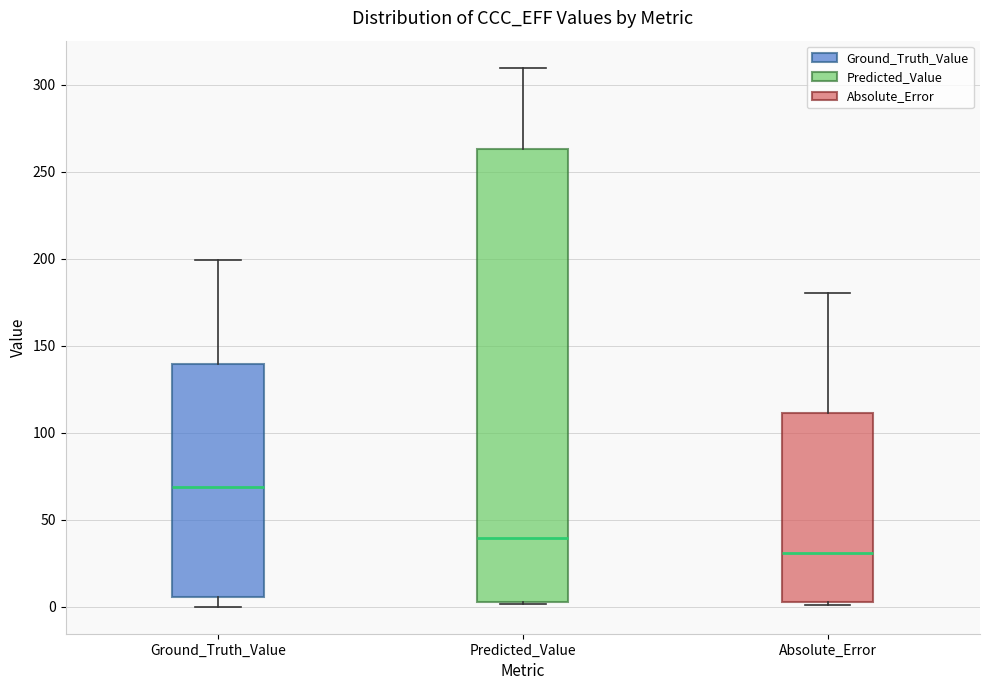

Where is the lower edge of the box for Predicted_Value on the y-axis? The values are not printed on the chart, so give them approximately, as read against the axis.

5